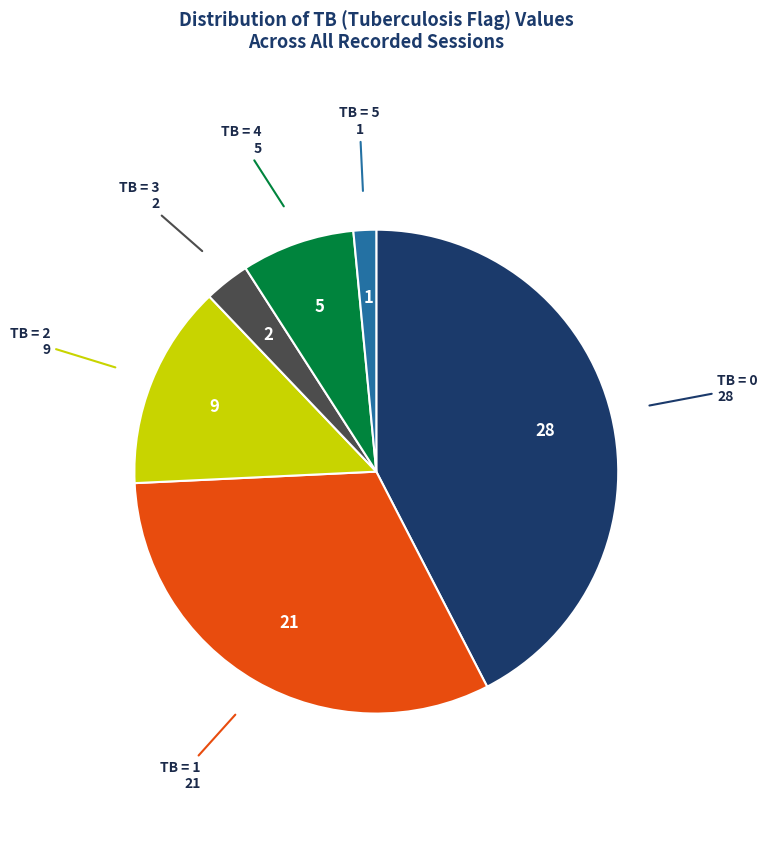

Is TB = 3 the majority of the pie?

No